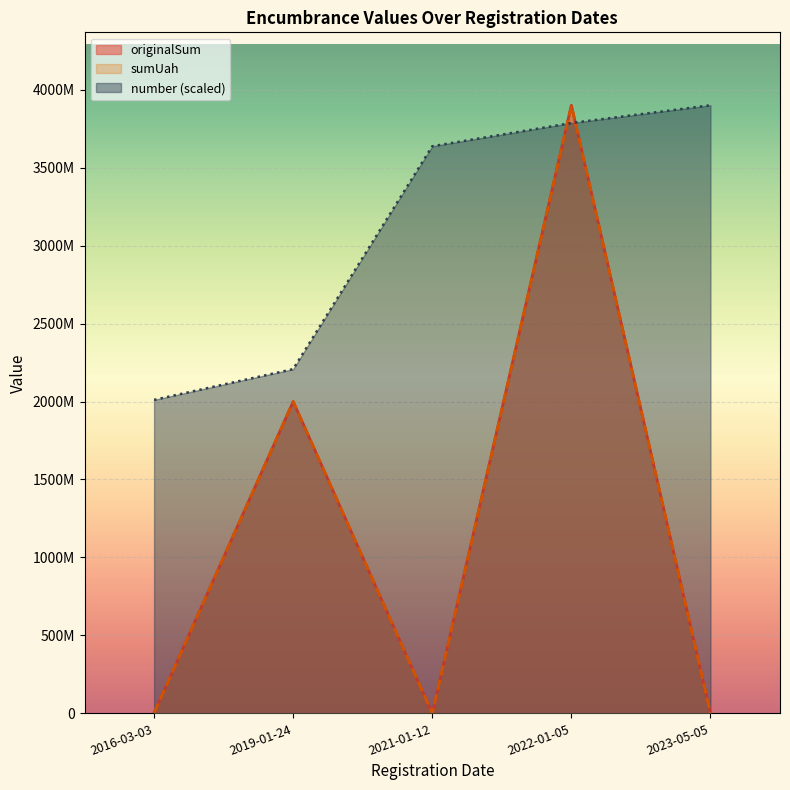

True or false: sumUah and originalSum intersect in this chart.

False